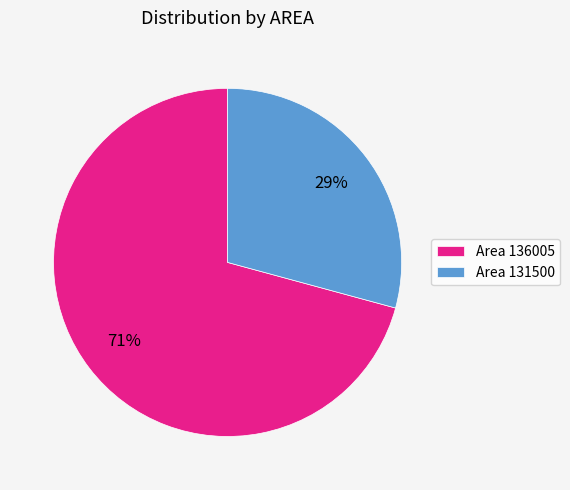

To the nearest percent, what is the average slice percentage?

50%